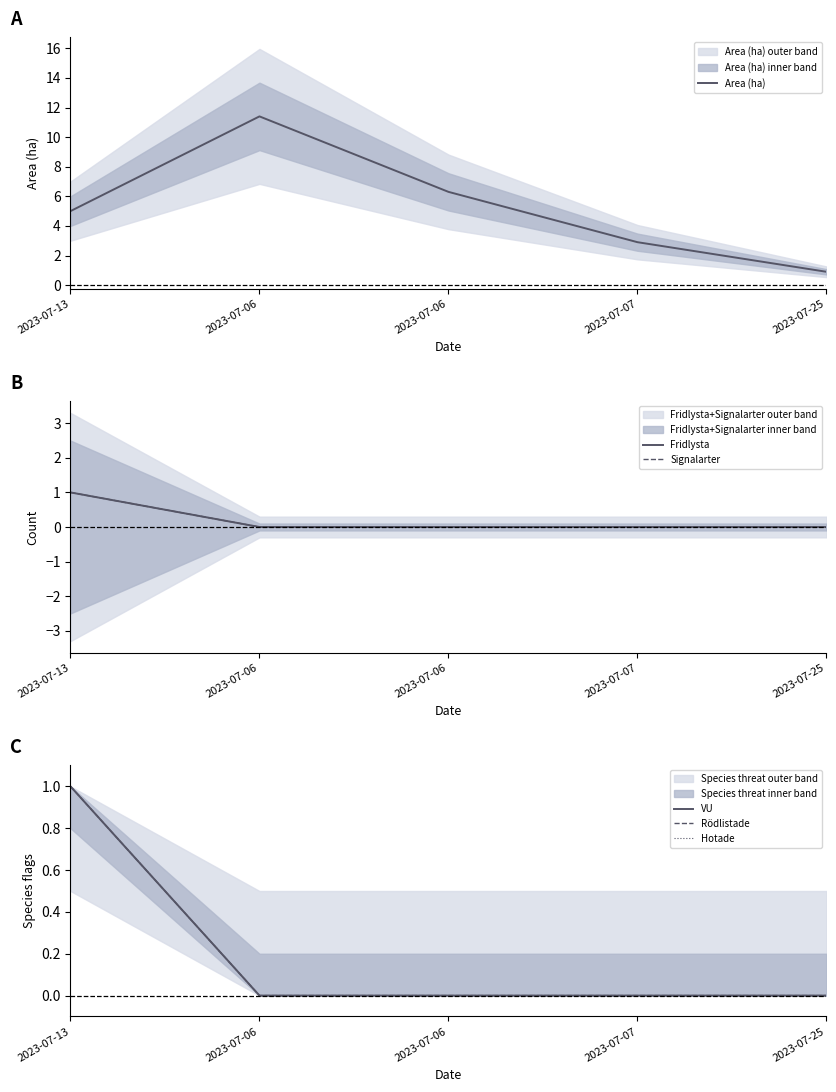

Does the chart have visible grid lines?

No